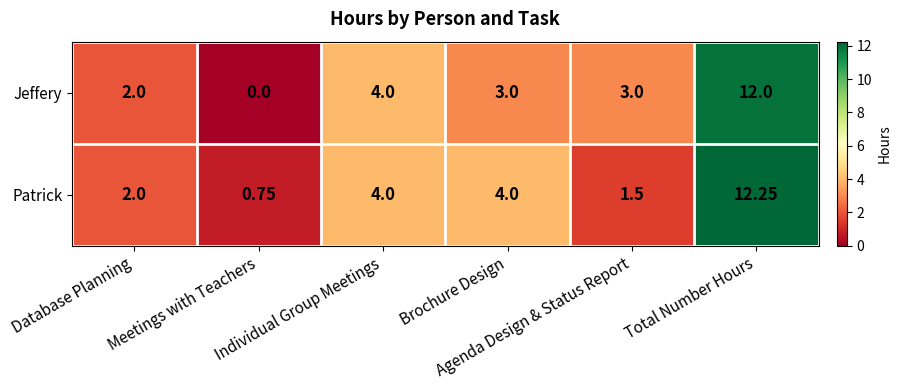

Rank the series by their maximum value, from highest to lowest.

Patrick, Jeffery